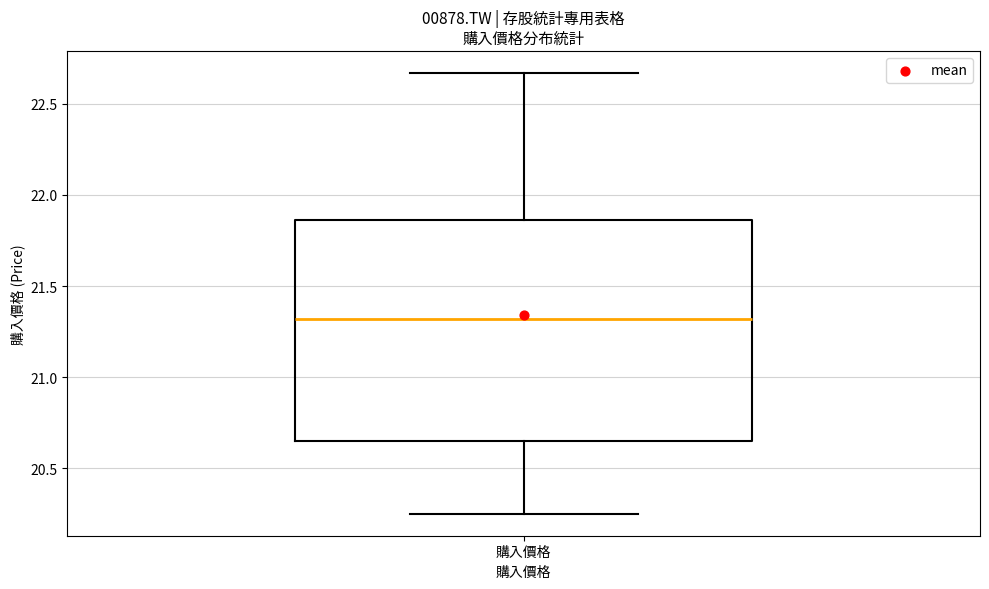

Where does the lower whisker of the box for 購入價格 end on the y-axis? The values are not printed on the chart, so give them approximately, as read against the axis.

20.25